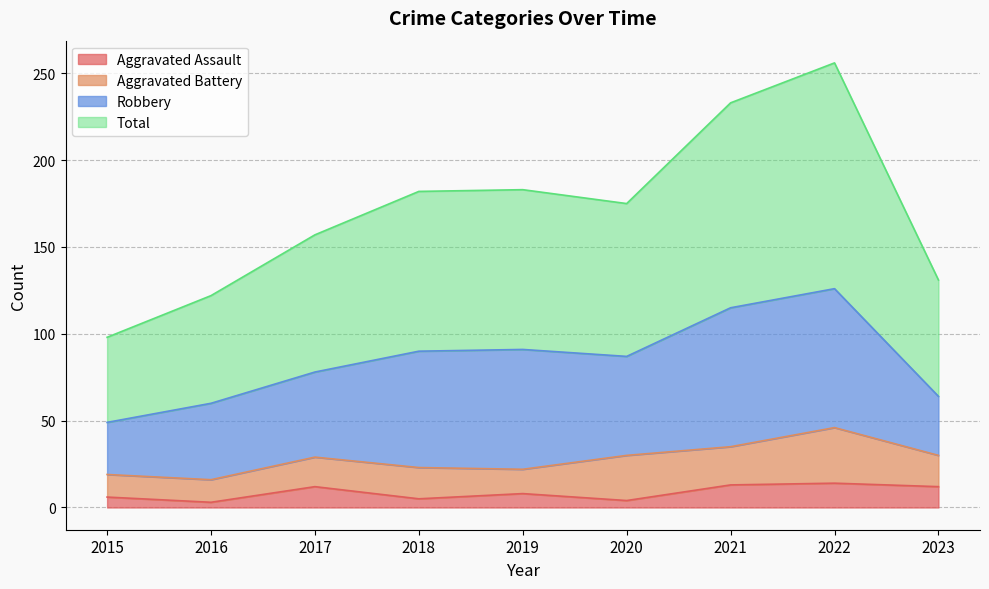

What is the difference between the maximum and minimum values in the Aggravated Assault series?

11